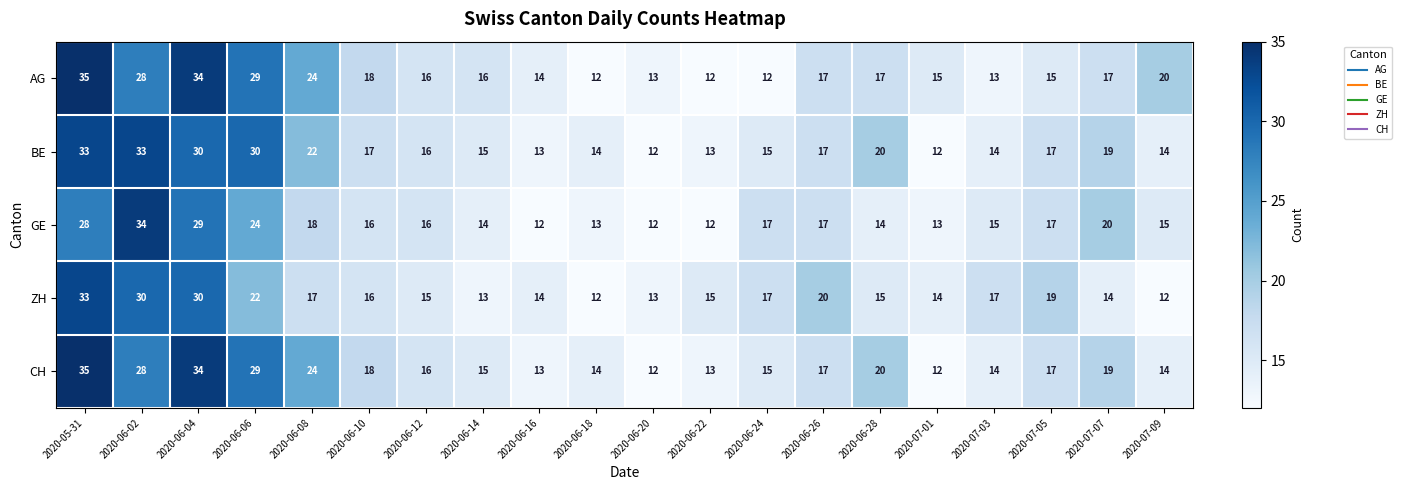

At which category is the sum across all series the highest?

2020-05-31